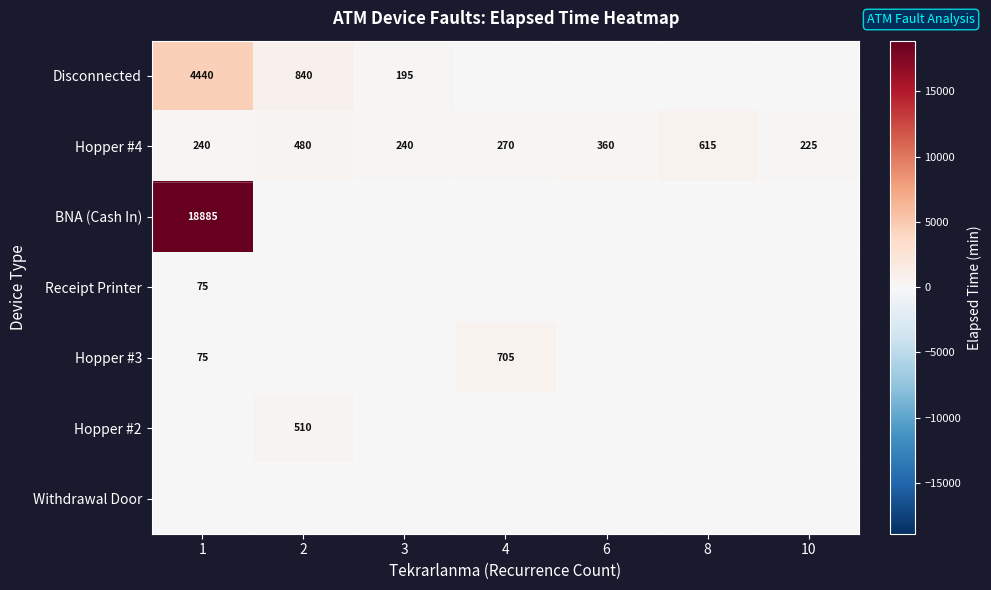

The value of Hopper #3 at 1 is 75. True or false?

True